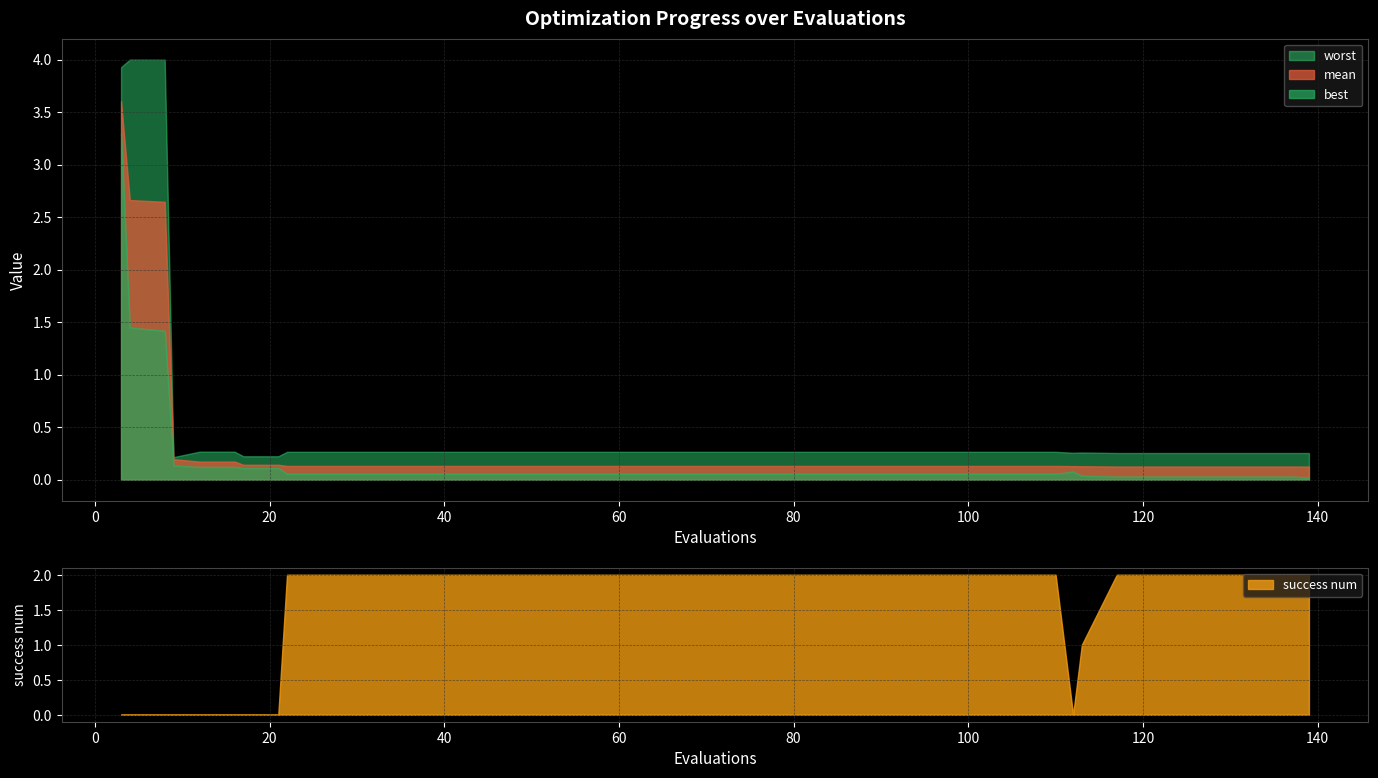

Where is the first local maximum for best?

112